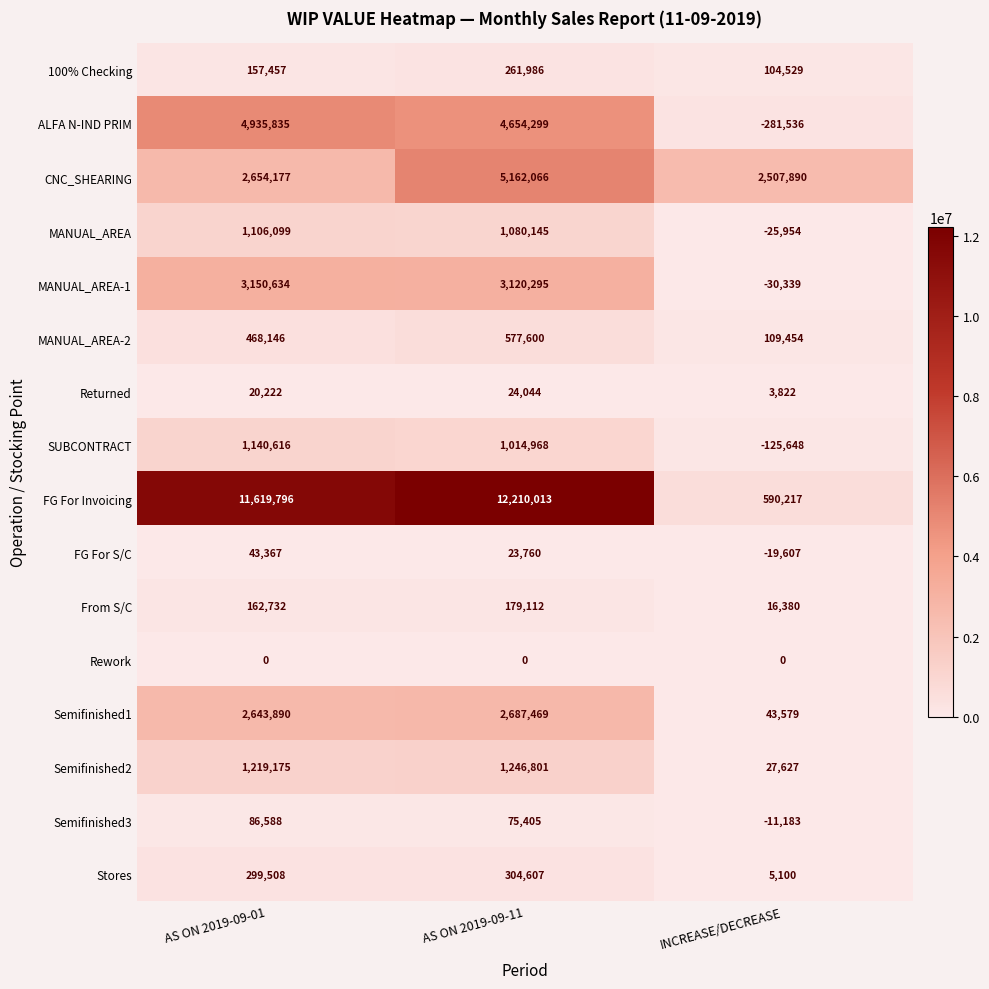

What is the spread (max minus min) of values at AS ON 2019-09-11?

12210013